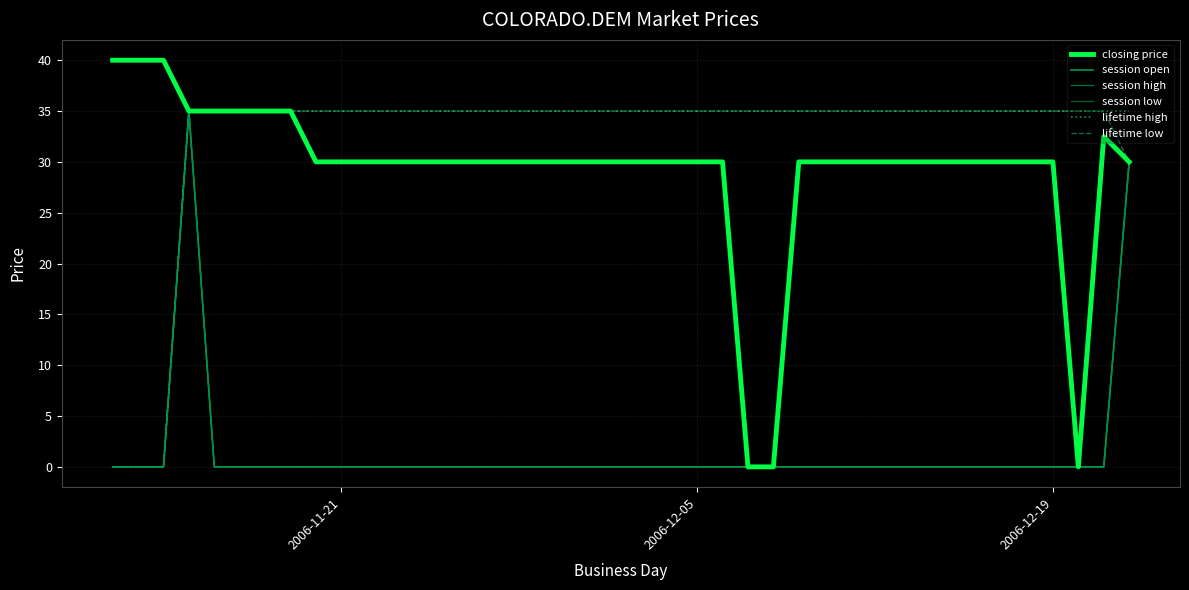

Is this an area chart (filled region under the line)?

No